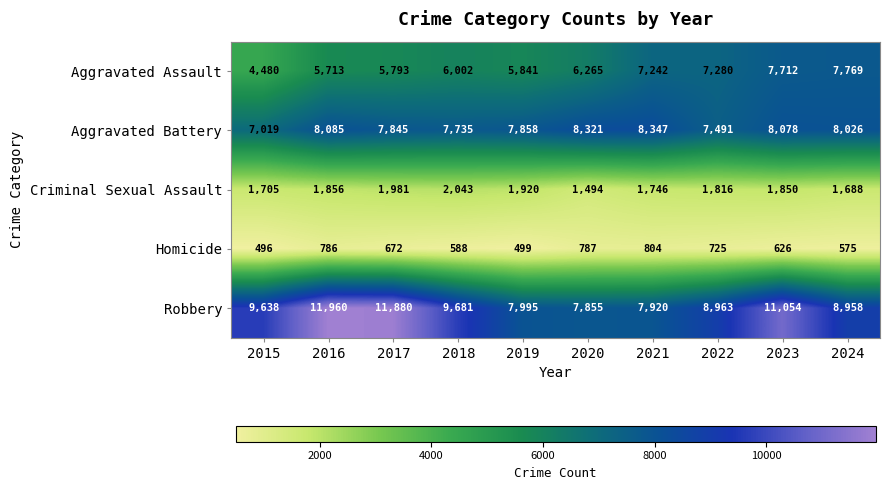

How many categories are shown in the chart?

10